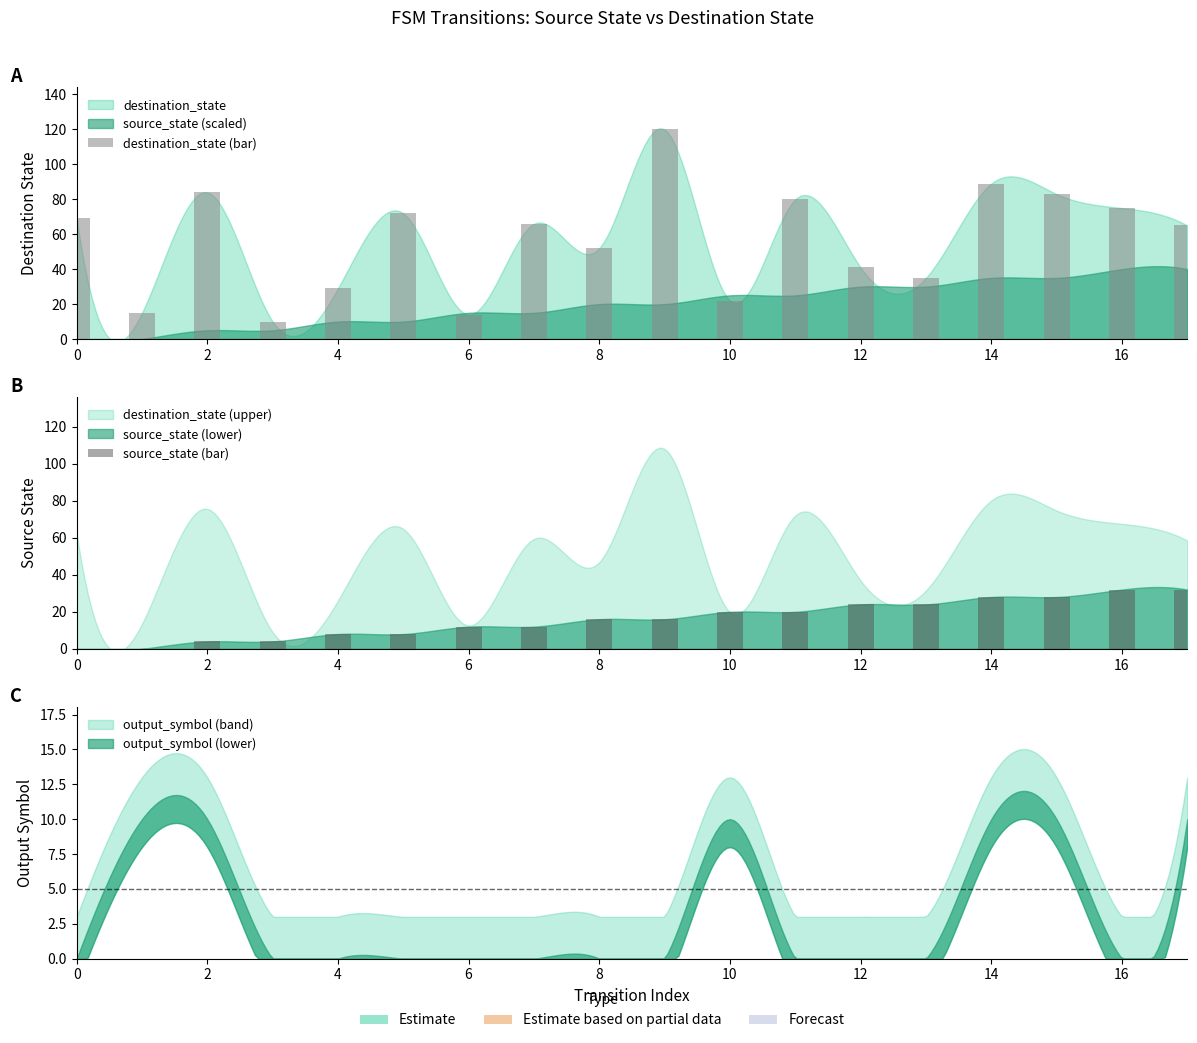

How many bars are there in total?

36